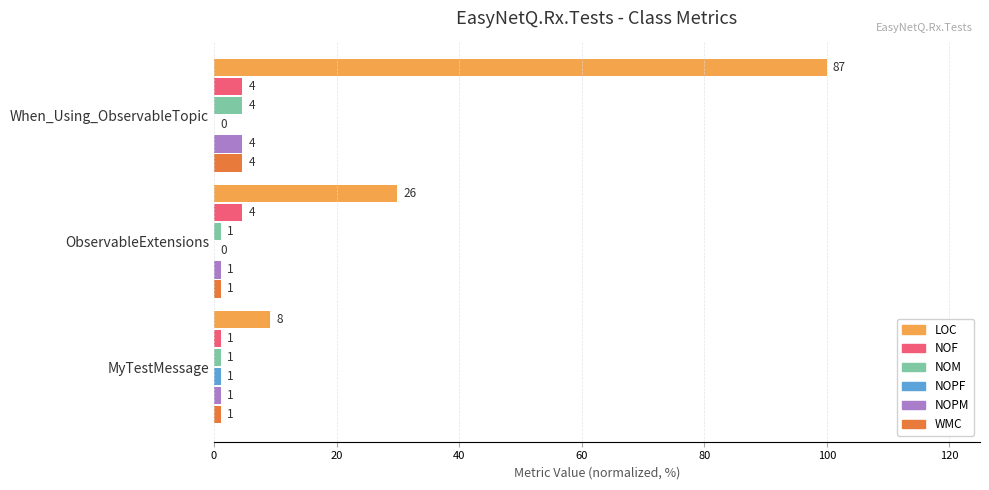

What is the average value of the NOF series?

3.4